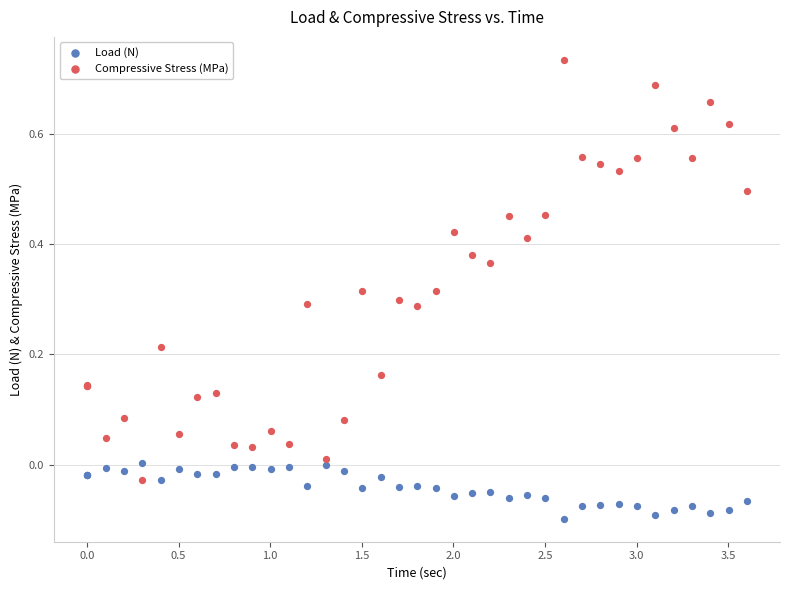

Which series has the largest Y range (max minus min)?

Compressive Stress (MPa)